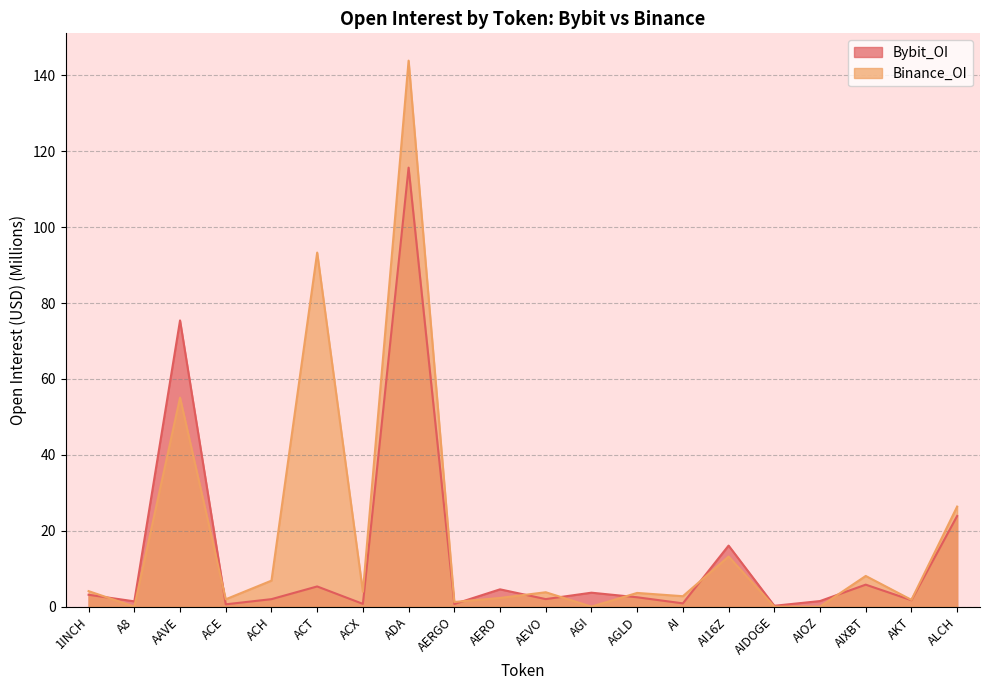

After their last crossing, which series has the higher values: Binance_OI or Bybit_OI?

Binance_OI